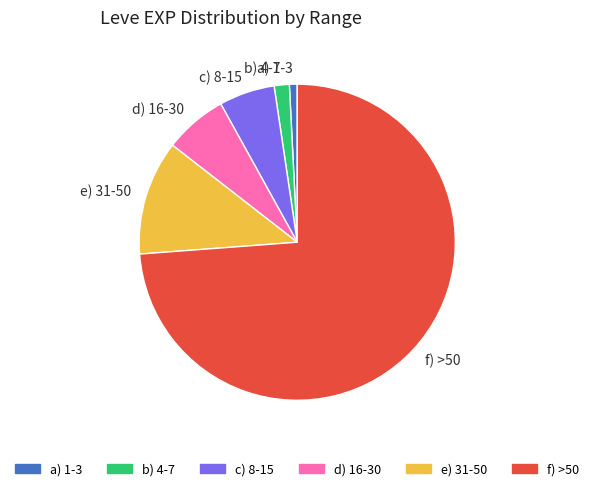

Which slice represents more than half of the pie?

f) >50